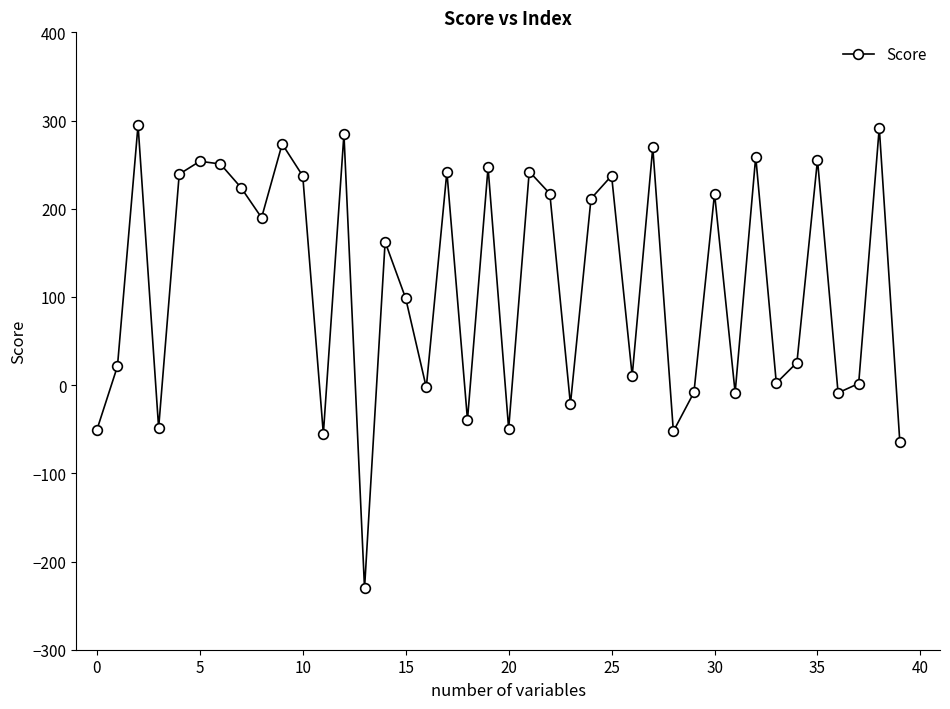

What is the value of the 15th point from the left?

162.4